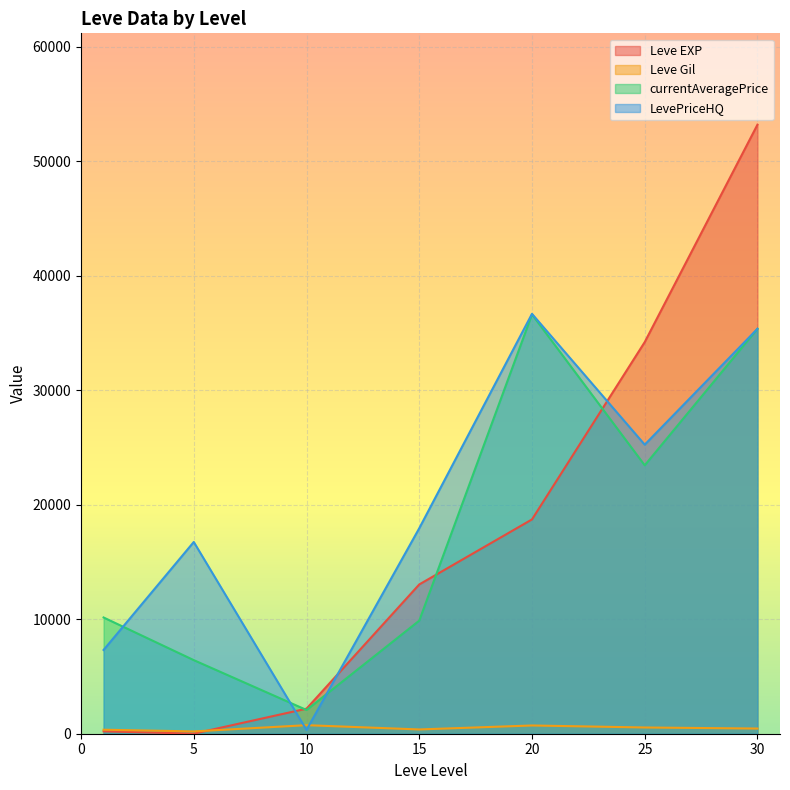

What are all the series names shown in the legend?

Leve EXP, Leve Gil, currentAveragePrice, LevePriceHQ